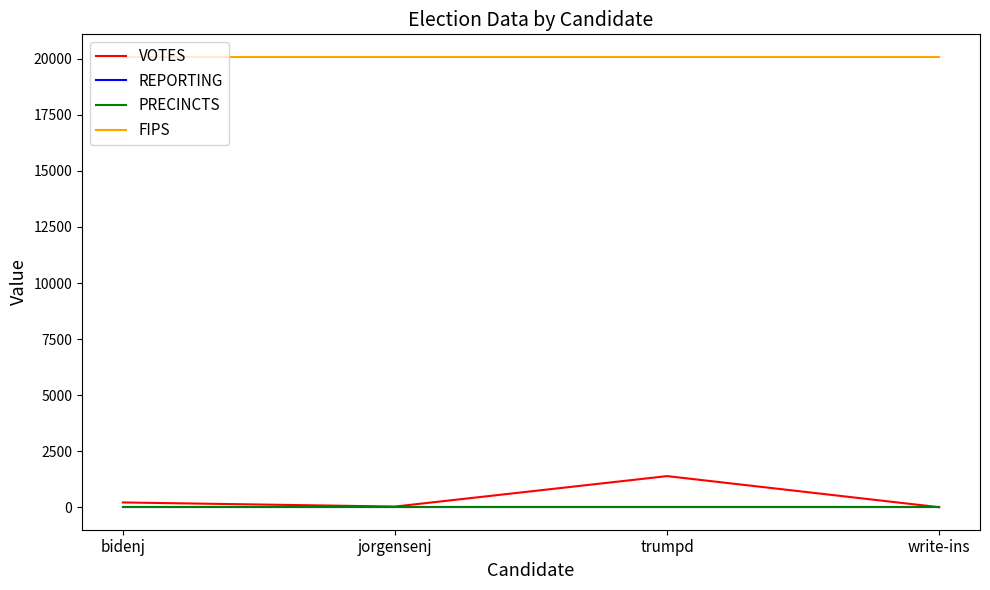

At which category is the sum across all series the highest?

trumpd